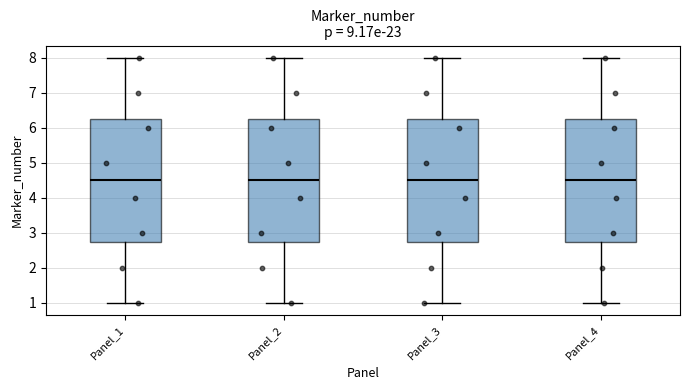

Where does the median line of the box for Panel_2 sit on the y-axis? The values are not printed on the chart, so give them approximately, as read against the axis.

4.5